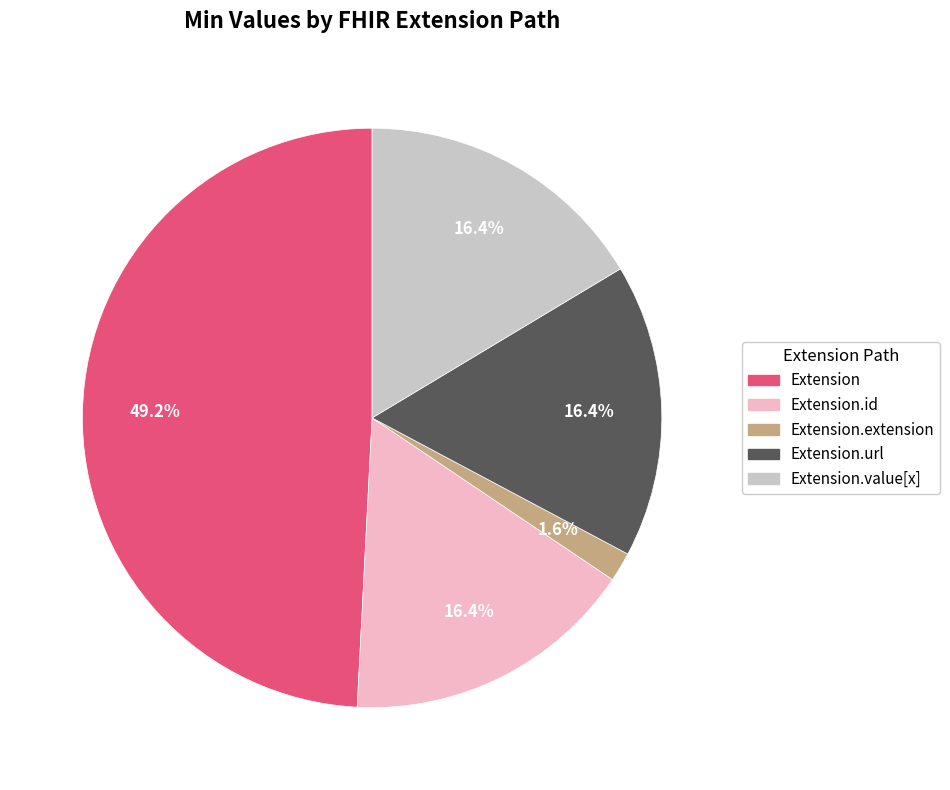

Count the number of slices in the pie.

5